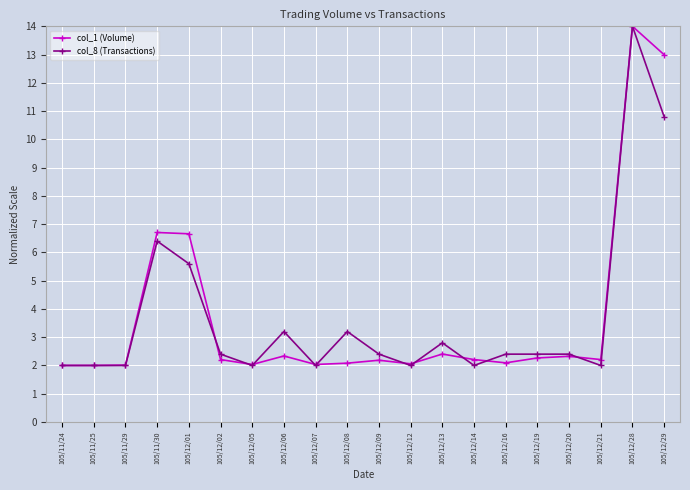

At 105/12/01, list the series in order from largest to smallest.

col_1 (Volume), col_8 (Transactions)